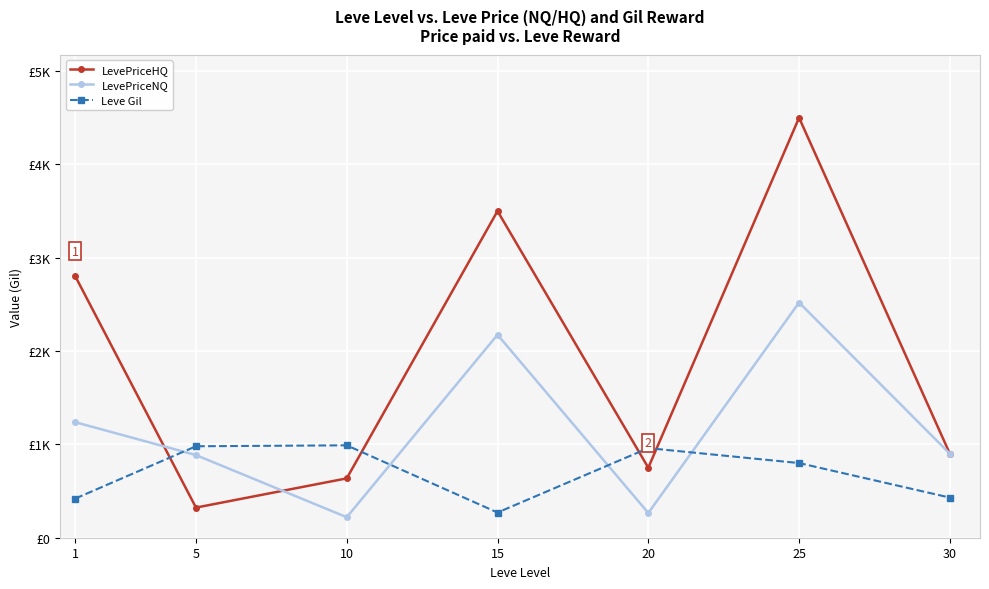

Is it true that LevePriceHQ equals 966.5 at 1?

False